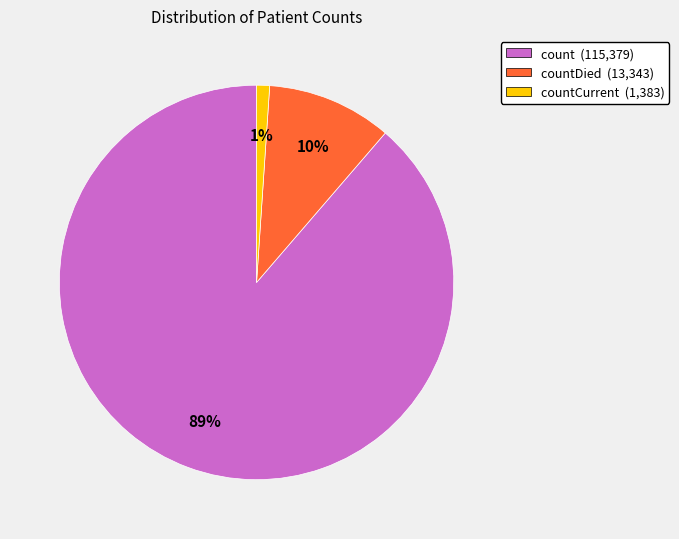

How many segments does this pie chart have?

3